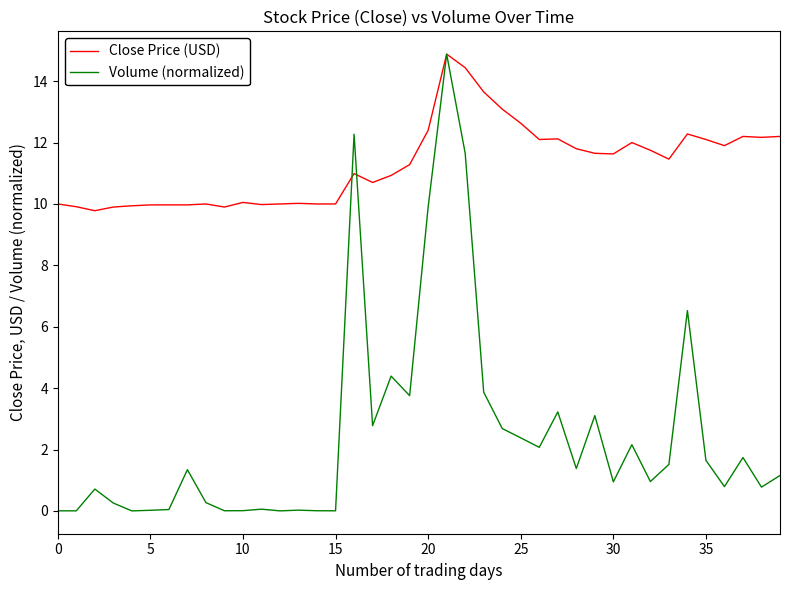

Which series has the largest total across all categories?

Close Price (USD)